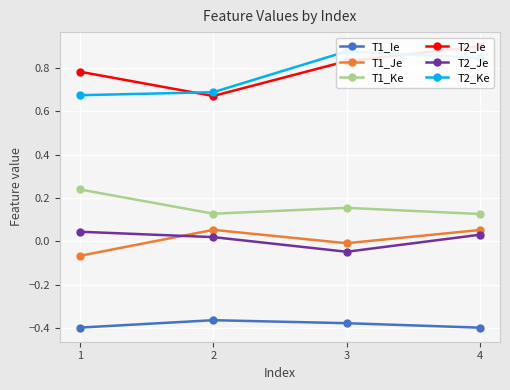

Is this an area chart (filled region under the line)?

No